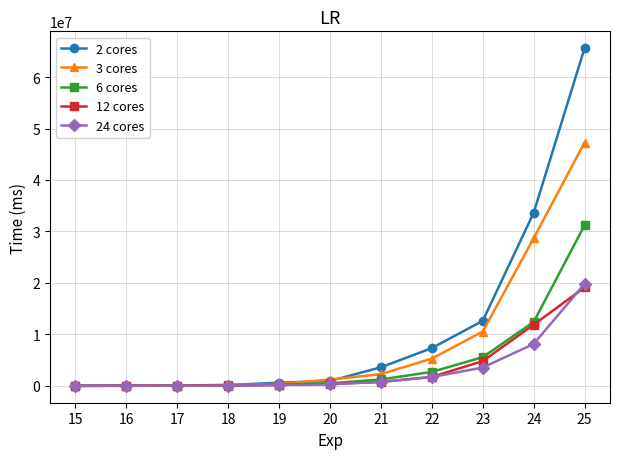

The value of 24 cores at 24 is 13891303. True or false?

False